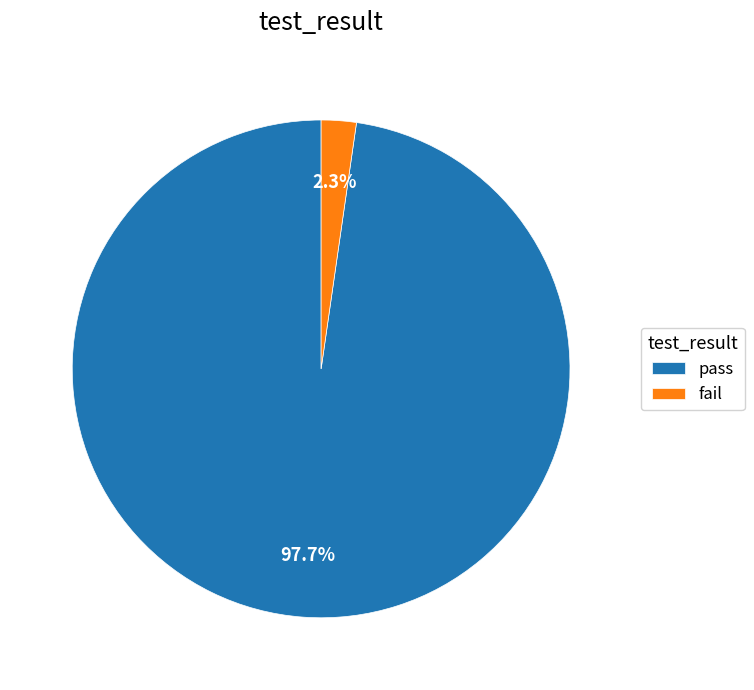

To the nearest percent, what is the difference between the largest and smallest slice percentages?

95%